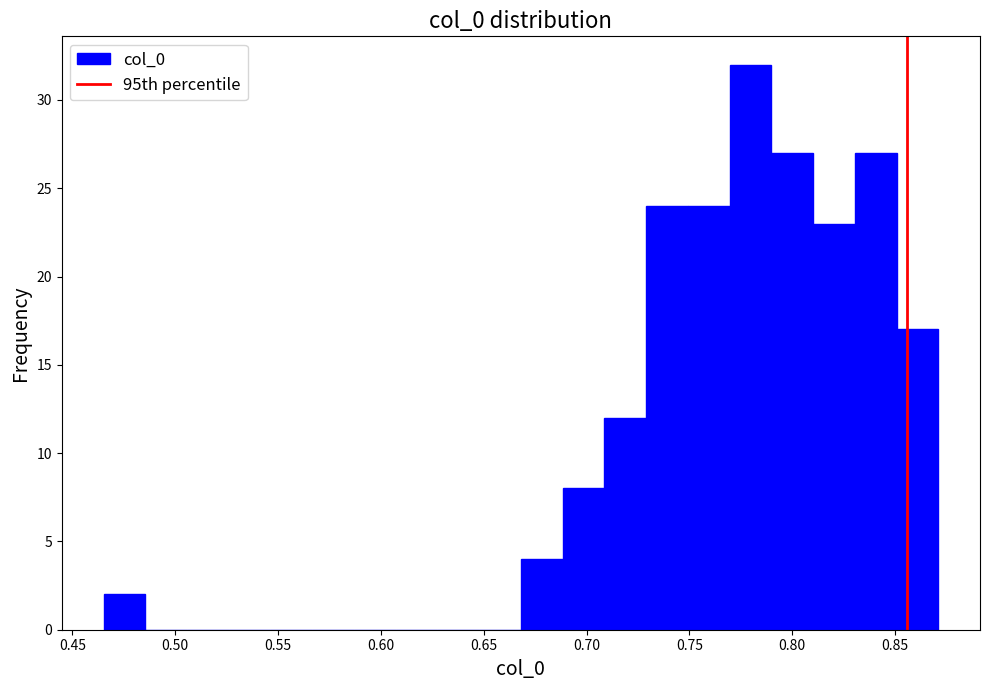

Over which range of the x-axis is the bar tallest?

0.770 to 0.790